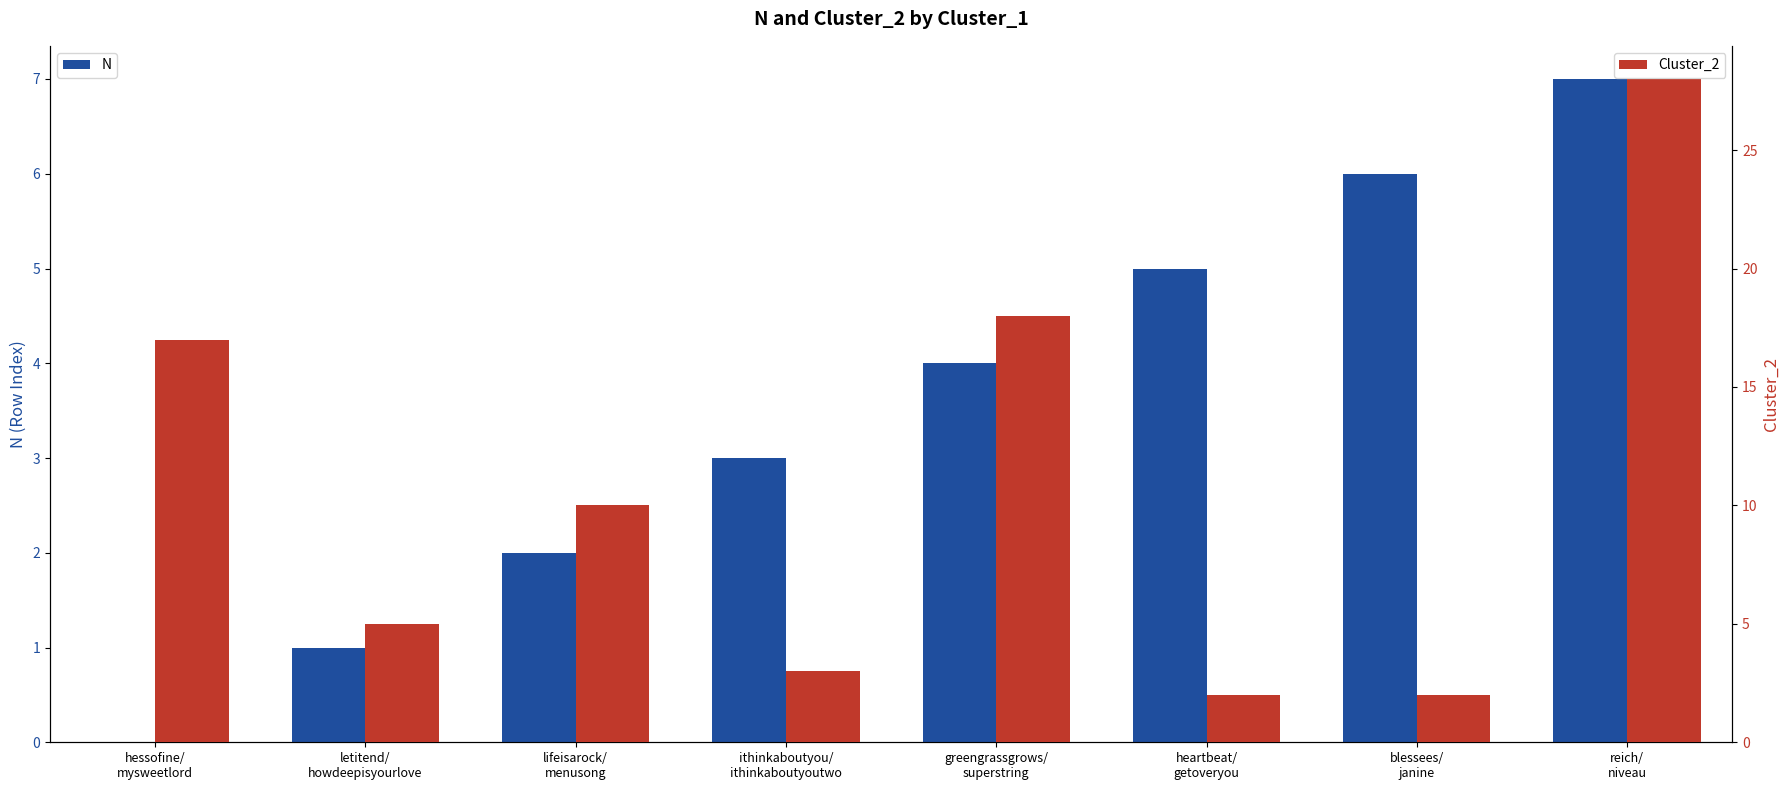

What is the average value of the Cluster_2 series?

11